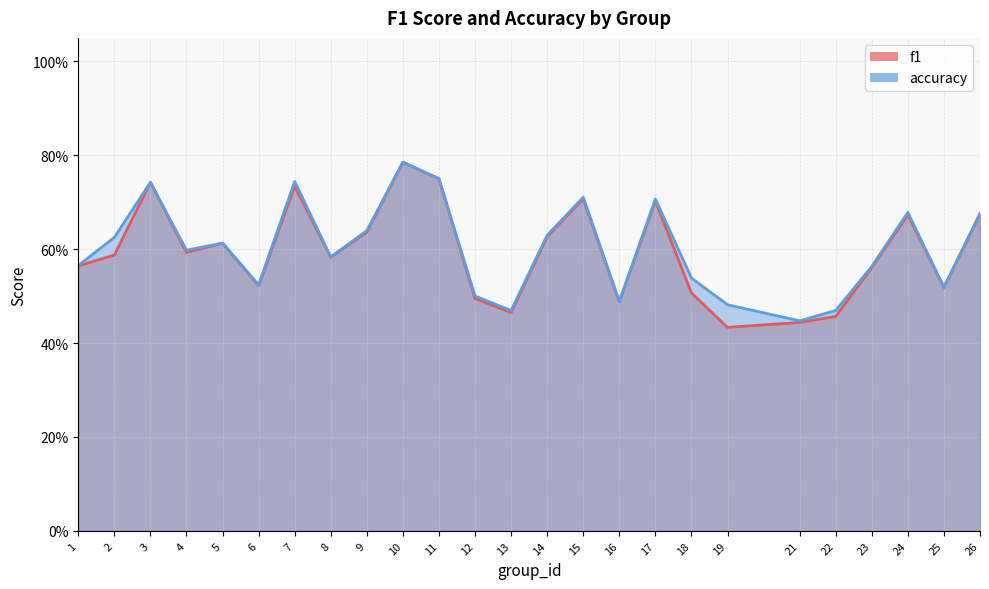

Count the accuracy_line values in the range 0 to 1.

25